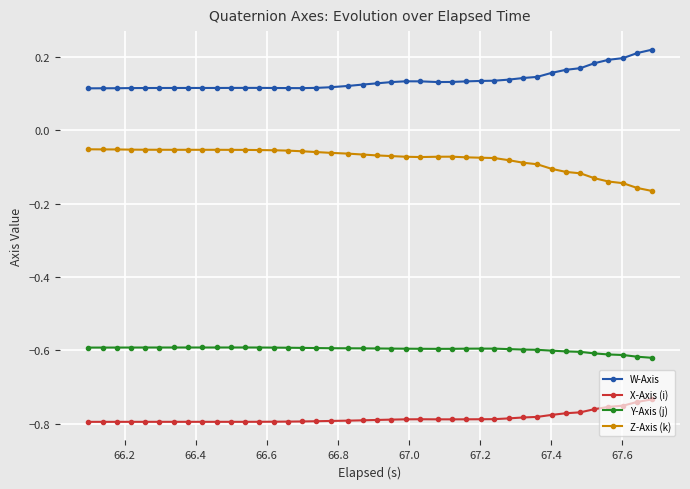

Rank the series by their average value, from highest to lowest.

W-Axis, Z-Axis (k), Y-Axis (j), X-Axis (i)